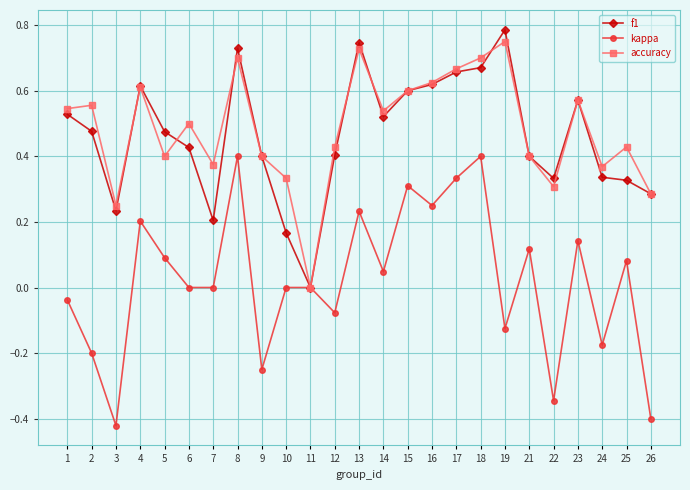

Rank the series at 10 from lowest to highest value.

kappa, f1, accuracy